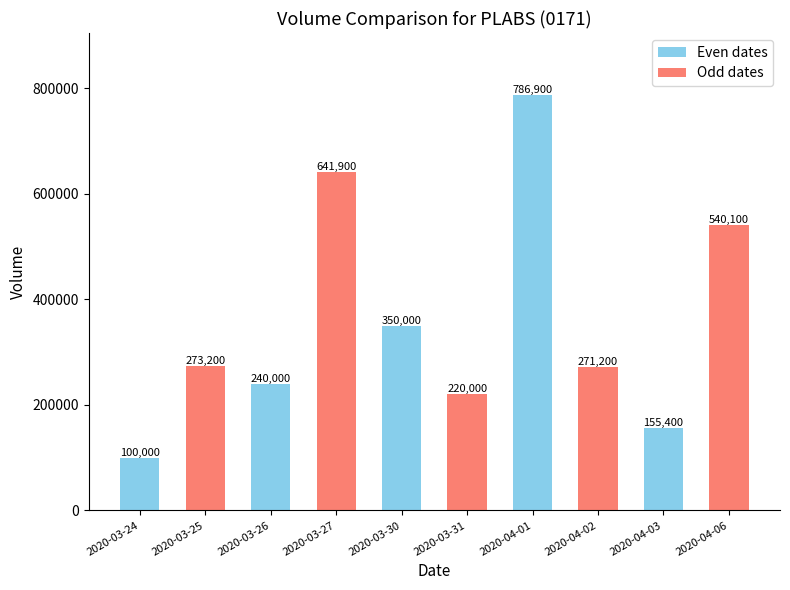

Is it true that the value at 2020-03-27 is 641900?

True